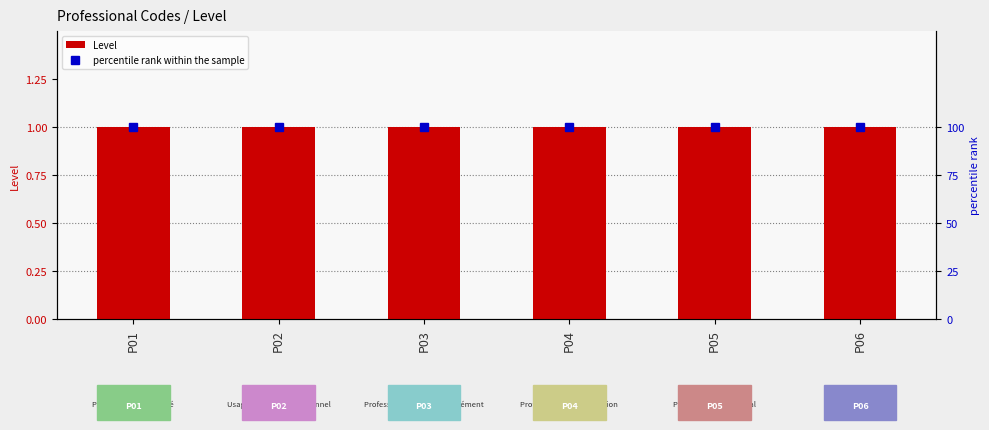

Reading left to right, list all the values displayed in this chart.

Level: P01=1	P02=1	P03=1	P04=1	P05=1	P06=1
percentile rank within the sample: P01=100	P02=100	P03=100	P04=100	P05=100	P06=100